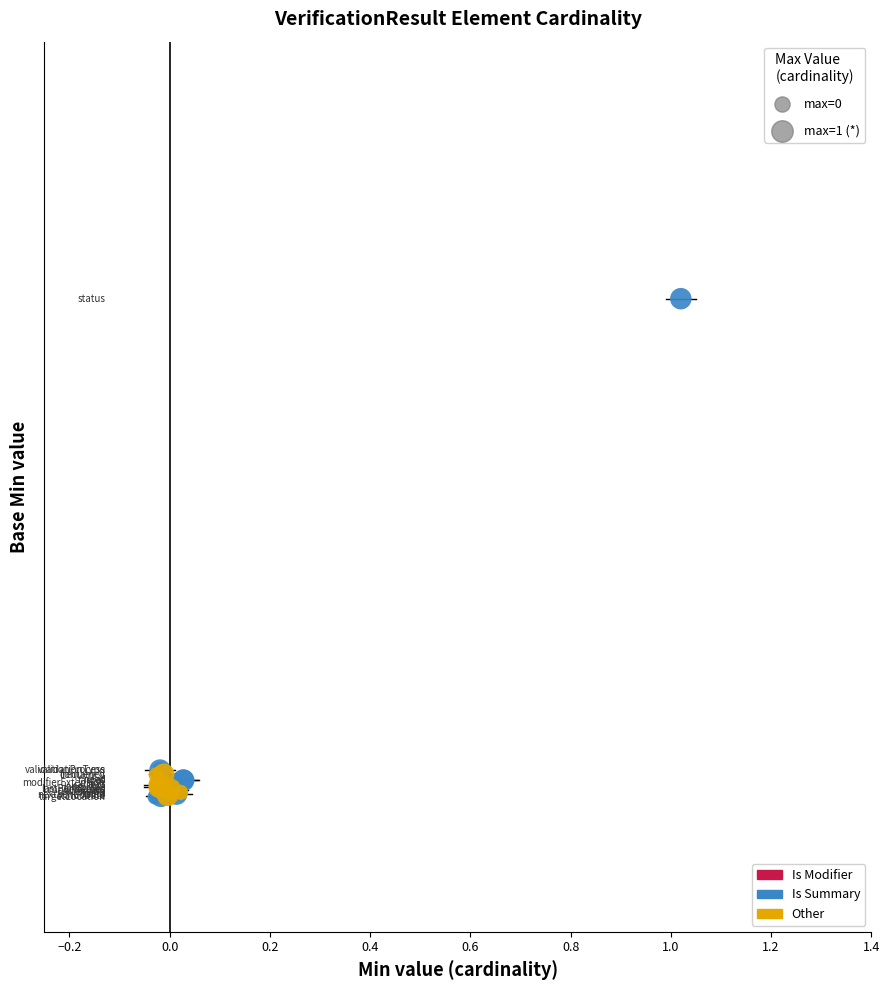

Which series reaches the maximum Y coordinate?

Is Summary